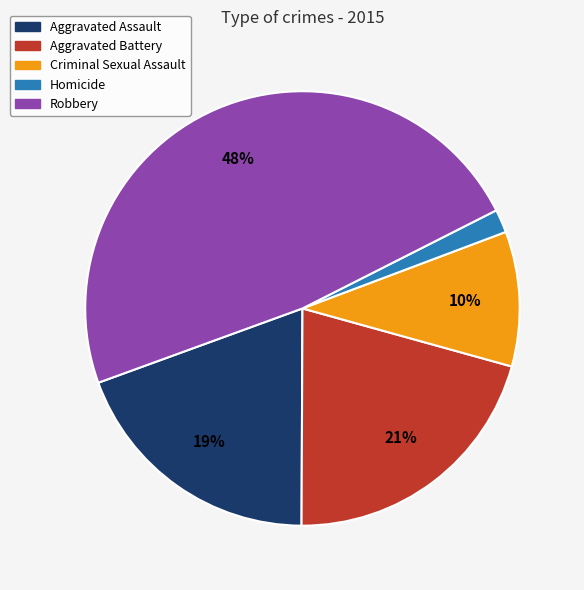

Is the sum of Robbery and Criminal Sexual Assault greater than half?

Yes